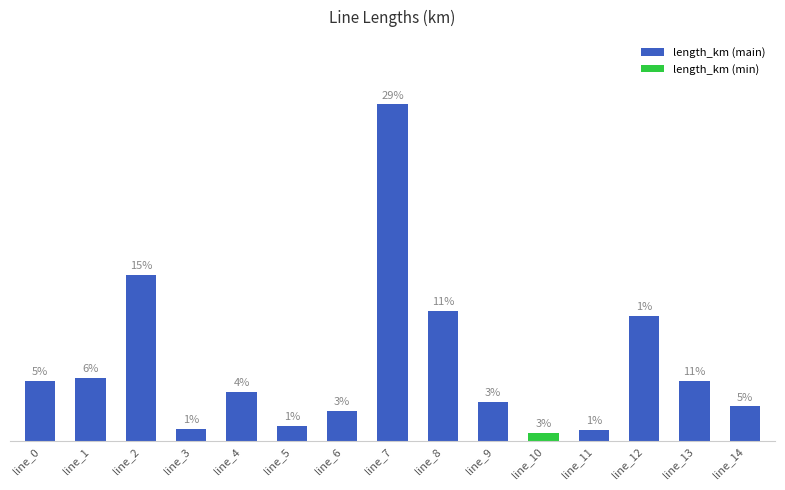

Is it true that the value at line_4 is 0.0?

False